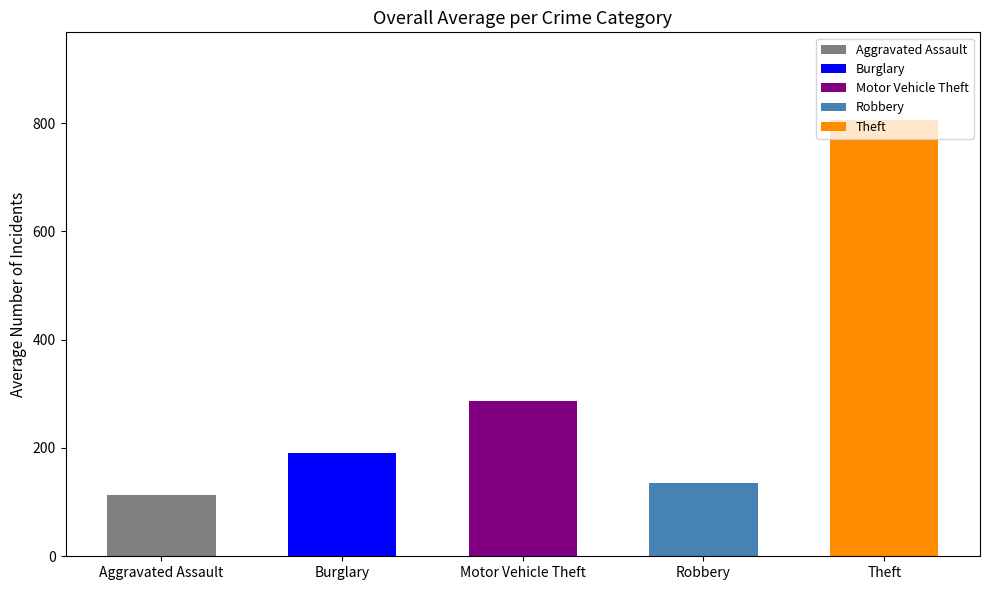

List the series in order of their peak value, highest first.

Theft, Motor Vehicle Theft, Burglary, Robbery, Aggravated Assault